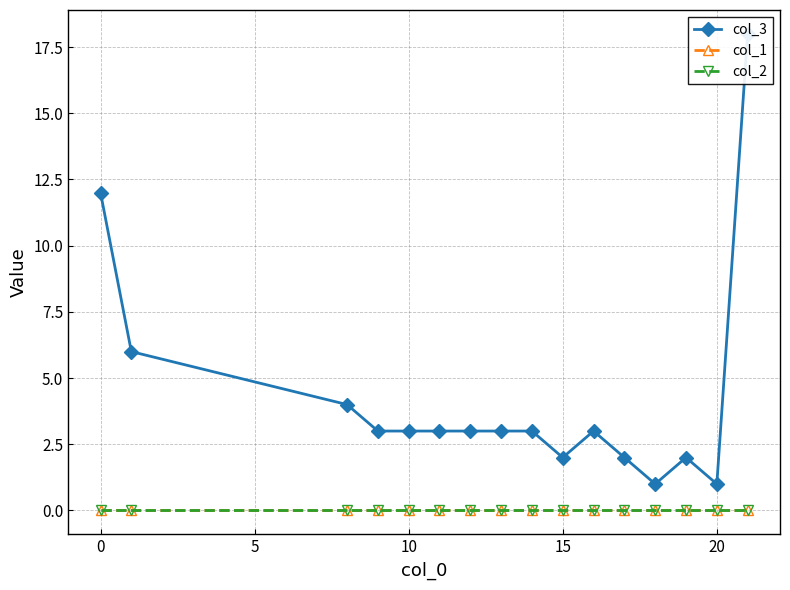

Where is the first local minimum for col_3?

15